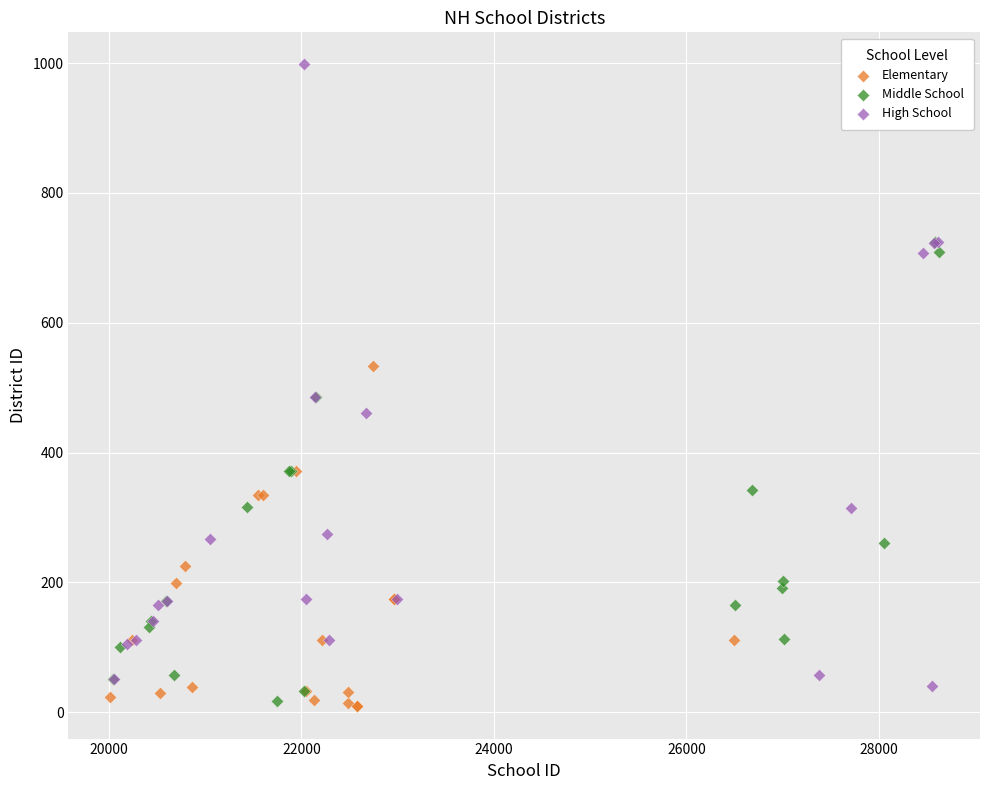

Which series contains the highest Y value?

High School